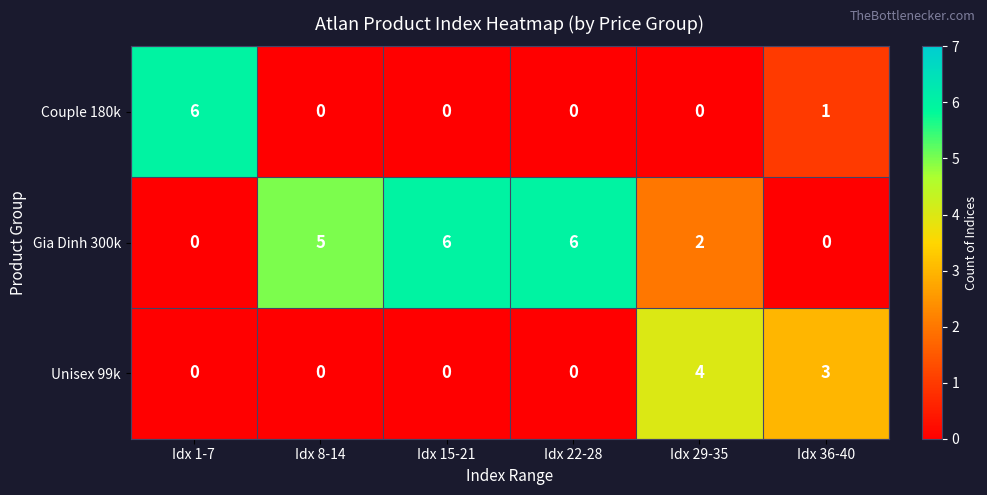

At Idx 36-40, list the series in order from largest to smallest.

Unisex 99k, Couple 180k, Gia Dinh 300k